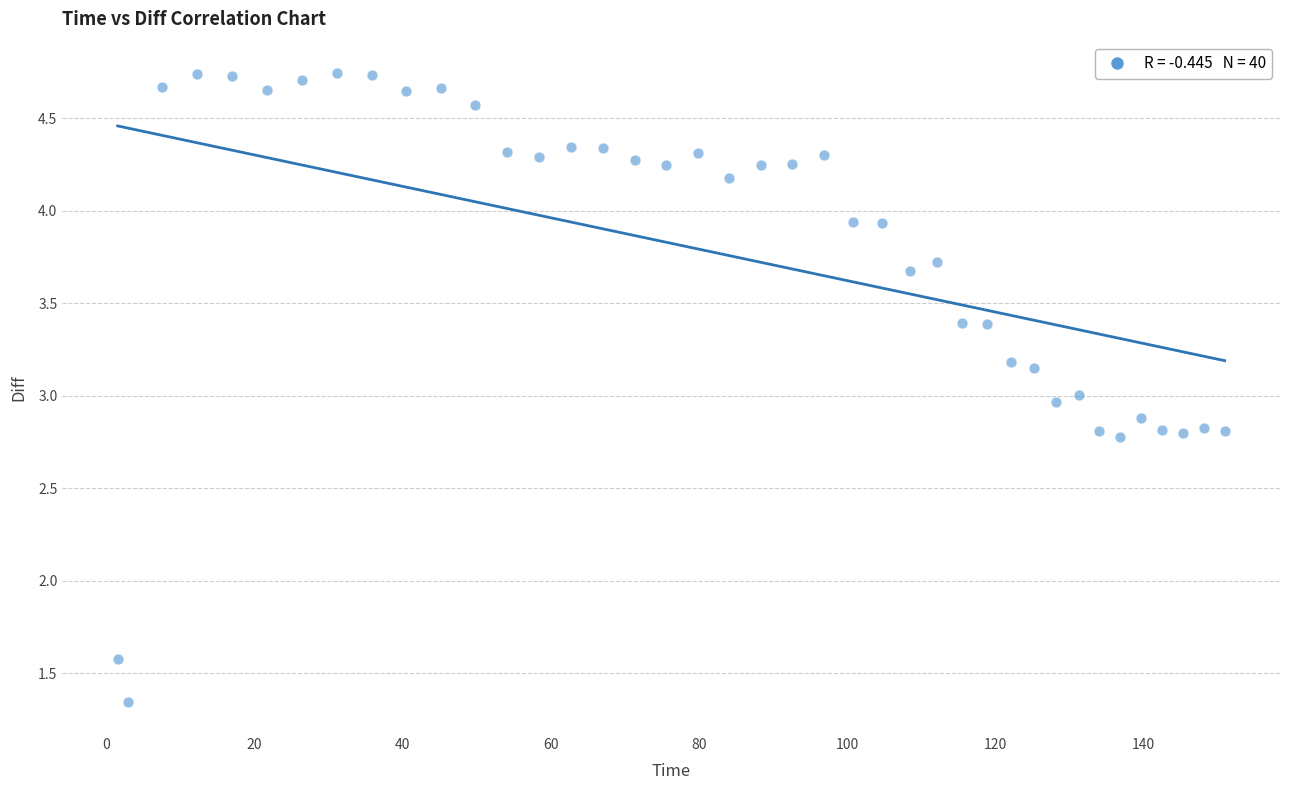

What is the range of X values (max minus min)?

149.4